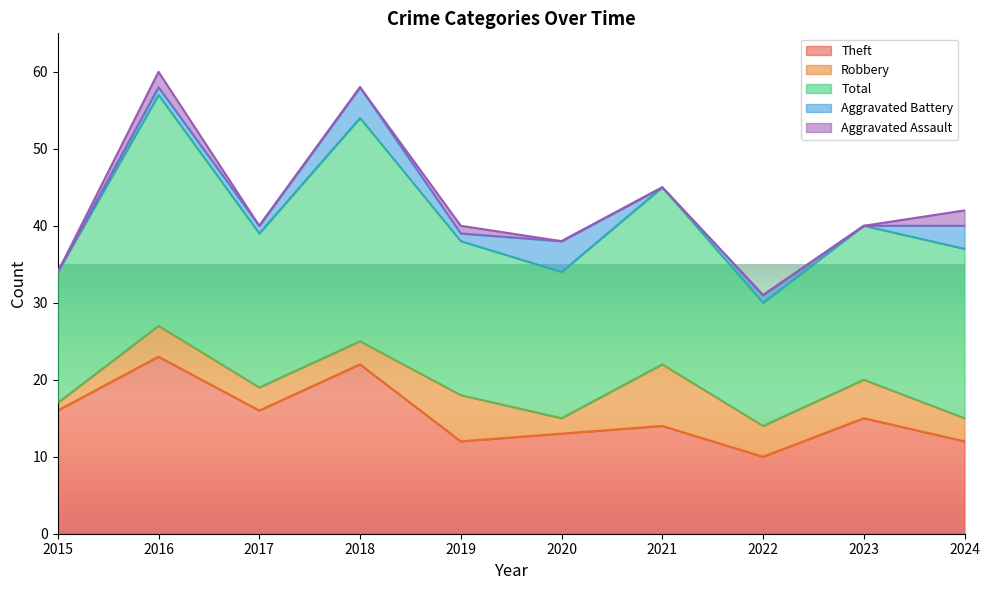

Which series has the largest total across all categories?

Total